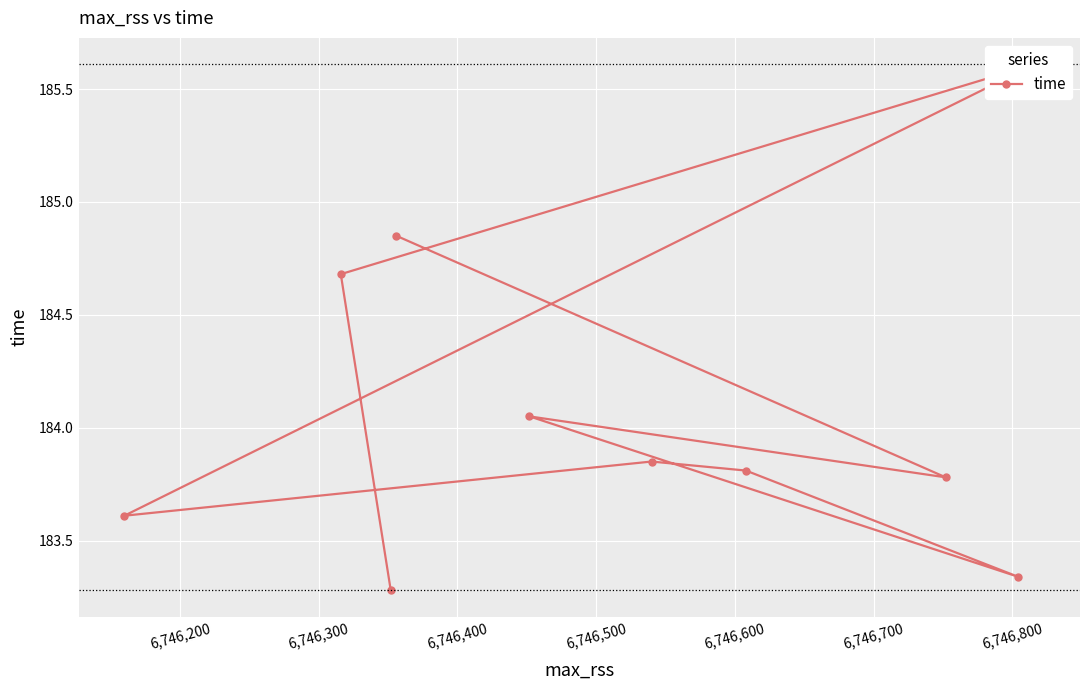

What is the label of the 9th point from the right?

6,746,200